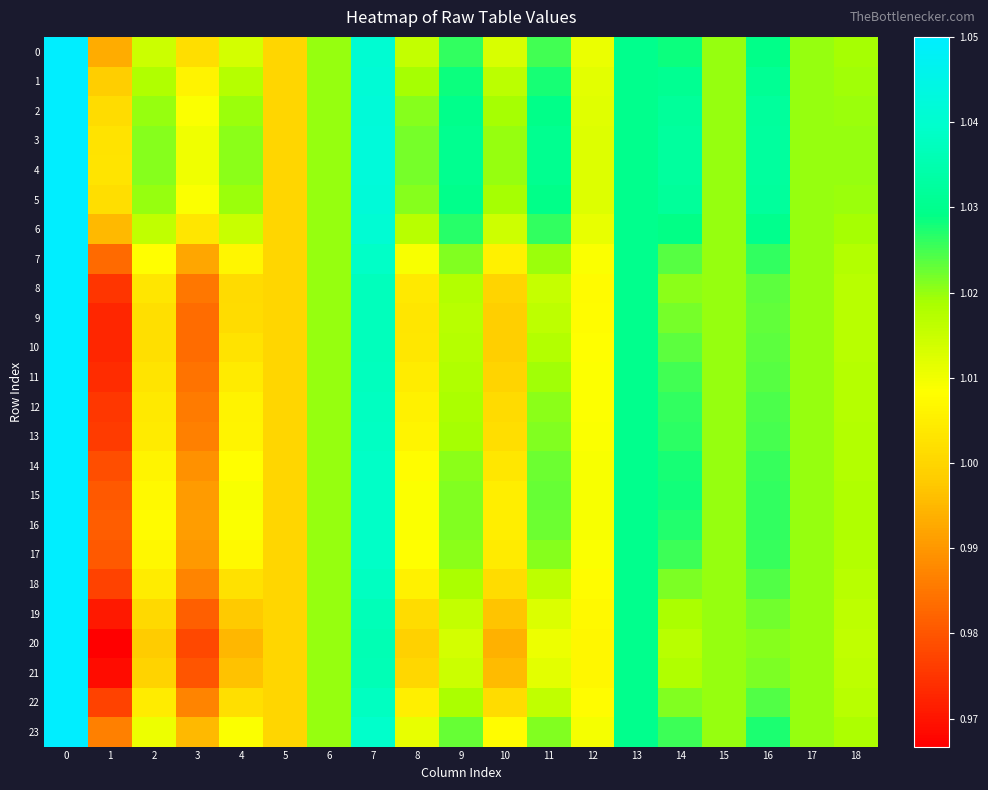

Which has a higher value, 5 or 4?

4